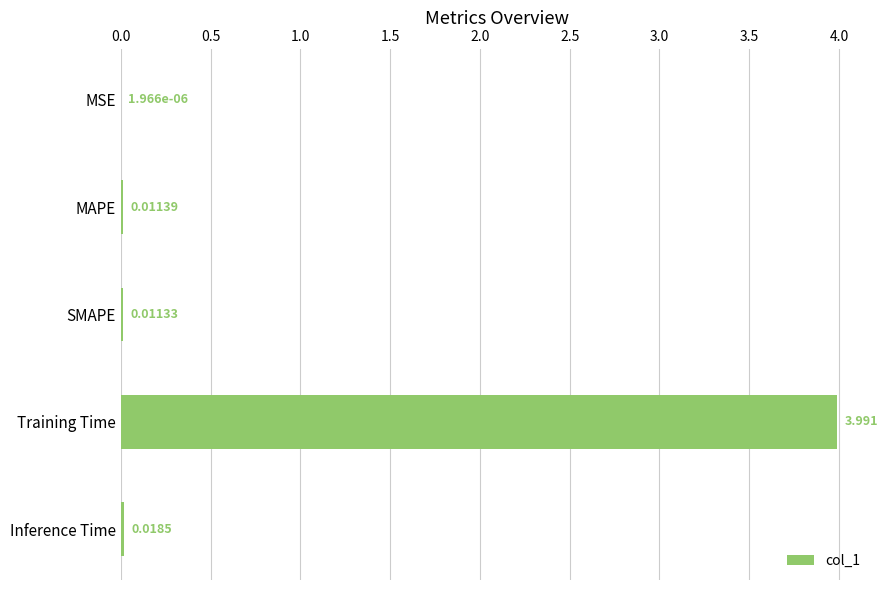

Between Inference Time and MSE, which is larger?

Inference Time